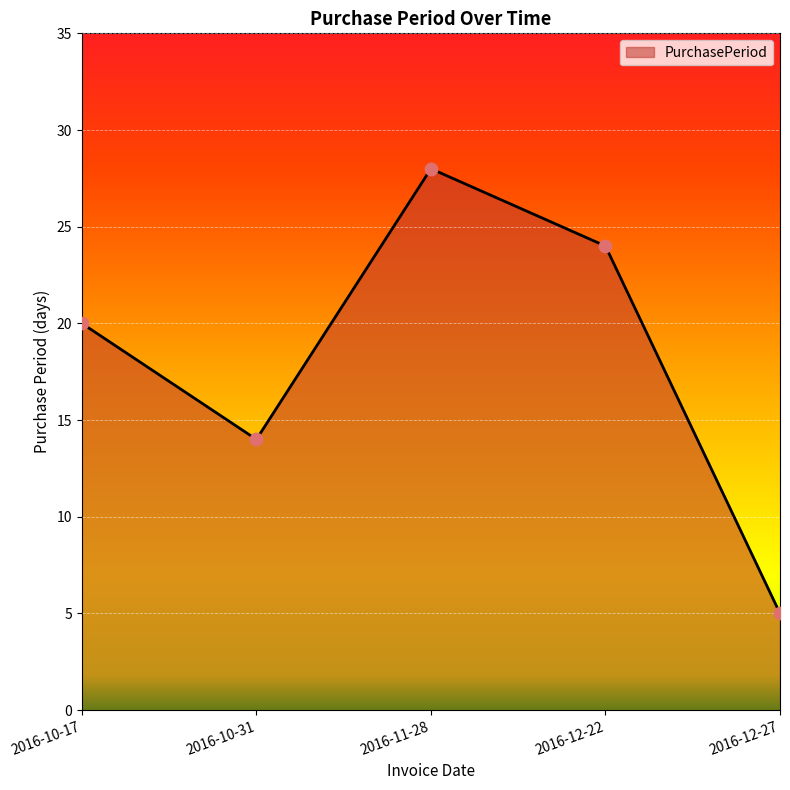

What is the change in value from 2016-10-31 to 2016-12-22?

+10